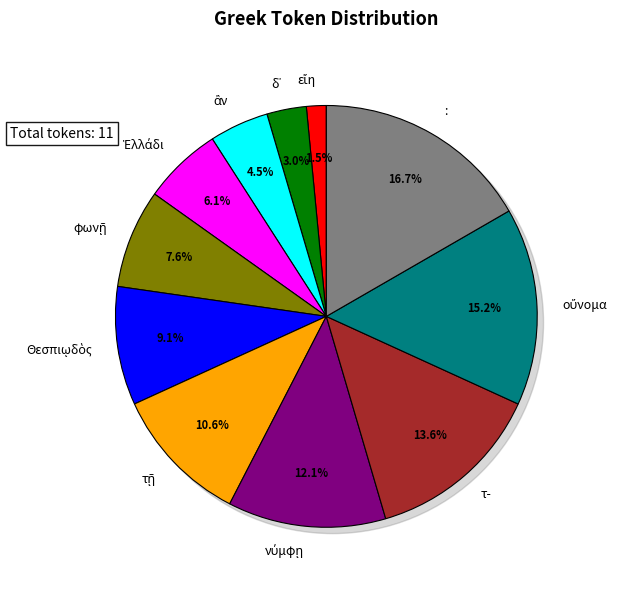

To the nearest percent, what is the combined percentage of οὔνομα and ἂν?

20%